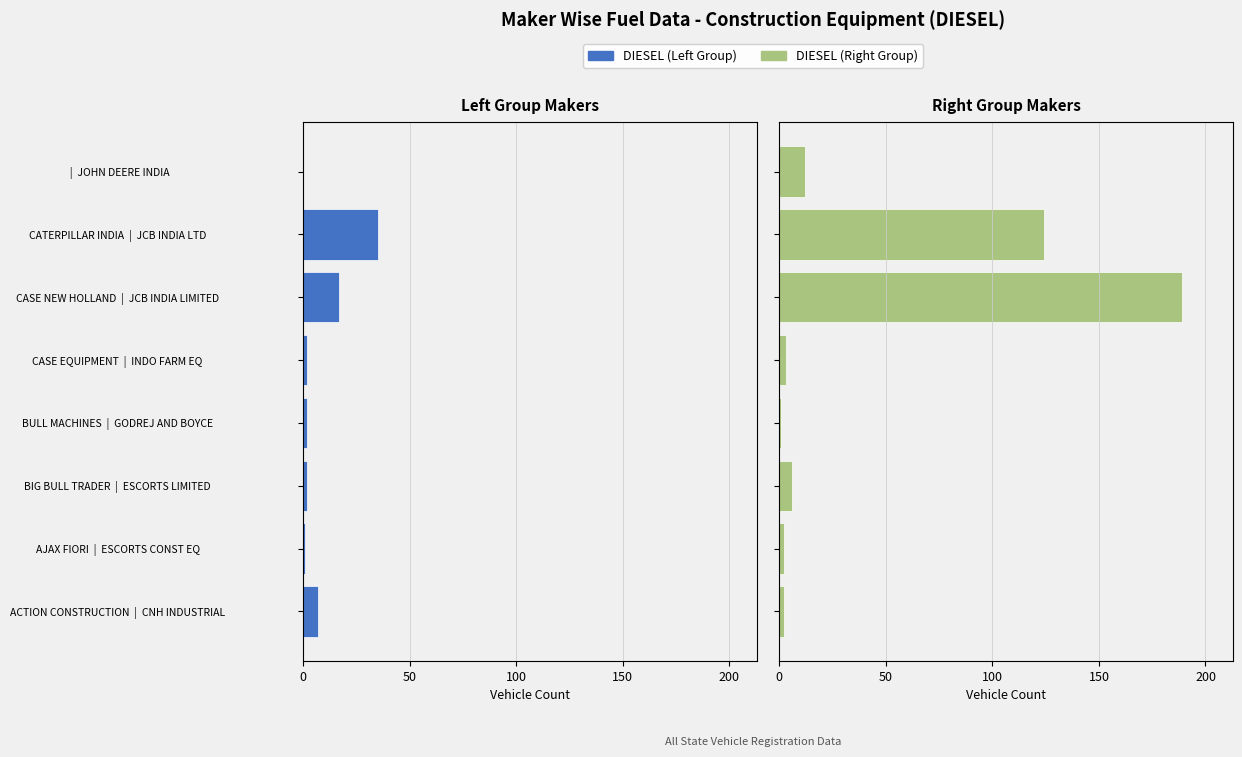

At how many categories does at least one series exceed 0?

8